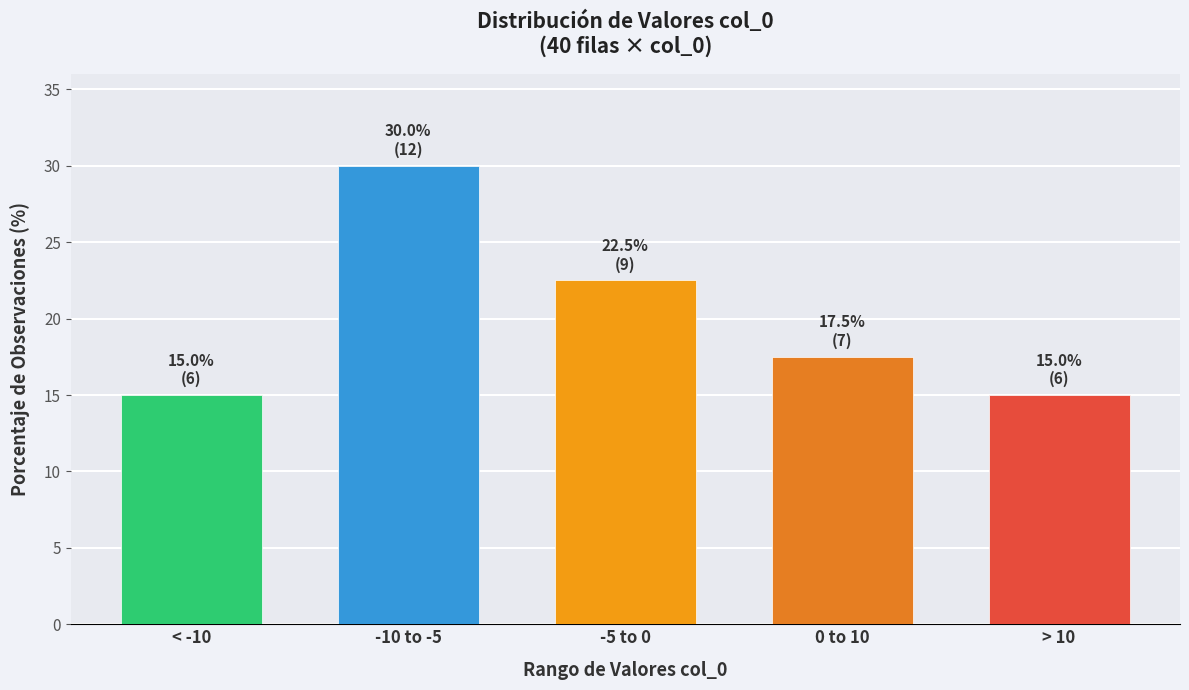

Reading left to right, transcribe all the data shown in this chart.

< -10=15.0	-10 to -5=30.0	-5 to 0=22.5	0 to 10=17.5	> 10=15.0